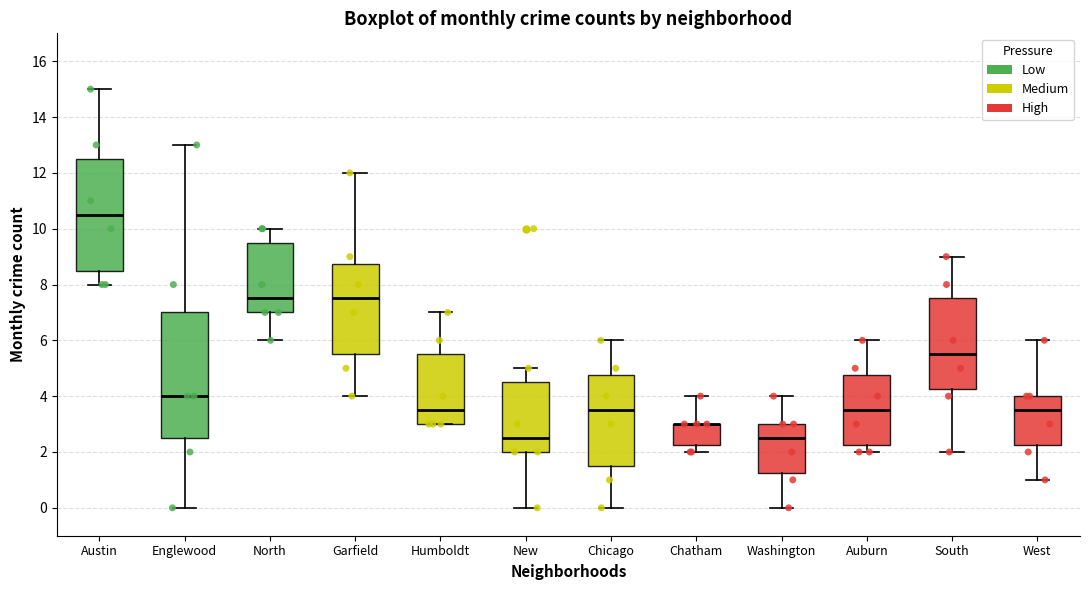

Reading left to right, read every box against the y-axis: the position of its median line, the range the box covers, and the ends of its whiskers. The values are not printed on the chart, so give them approximately, as read against the axis.

Austin: median 10.6, box 8.6 to 12.6, whiskers 8.0 to 15.0
Englewood: median 4.0, box 2.6 to 7.0, whiskers 0.0 to 13.0
North: median 7.6, box 7.0 to 9.6, whiskers 6.0 to 10.0
Garfield: median 7.6, box 5.6 to 8.8, whiskers 4.0 to 12.0
Humboldt: median 3.6, box 3.0 to 5.6, whiskers 3.0 to 7.0
New: median 2.6, box 2.0 to 4.6, whiskers 0.0 to 5.0
Chicago: median 3.6, box 1.6 to 4.8, whiskers 0.0 to 6.0
Chatham: median 3.0 (drawn on the box's upper edge), box 2.2 to 3.0, whiskers 2.0 to 4.0
Washington: median 2.6, box 1.2 to 3.0, whiskers 0.0 to 4.0
Auburn: median 3.6, box 2.2 to 4.8, whiskers 2.0 to 6.0
South: median 5.6, box 4.2 to 7.6, whiskers 2.0 to 9.0
West: median 3.6, box 2.2 to 4.0, whiskers 1.0 to 6.0